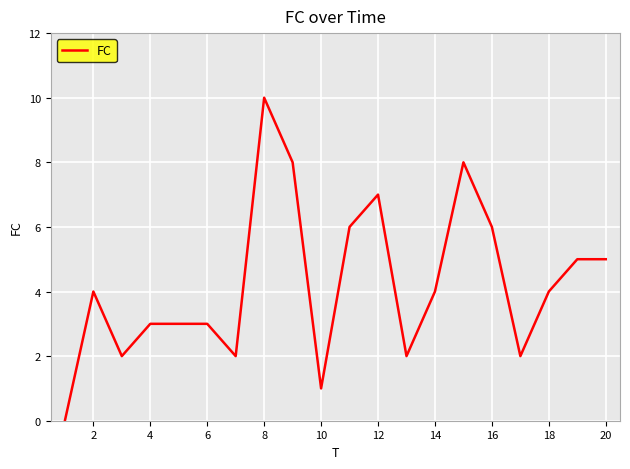

What is the greatest value displayed?

10